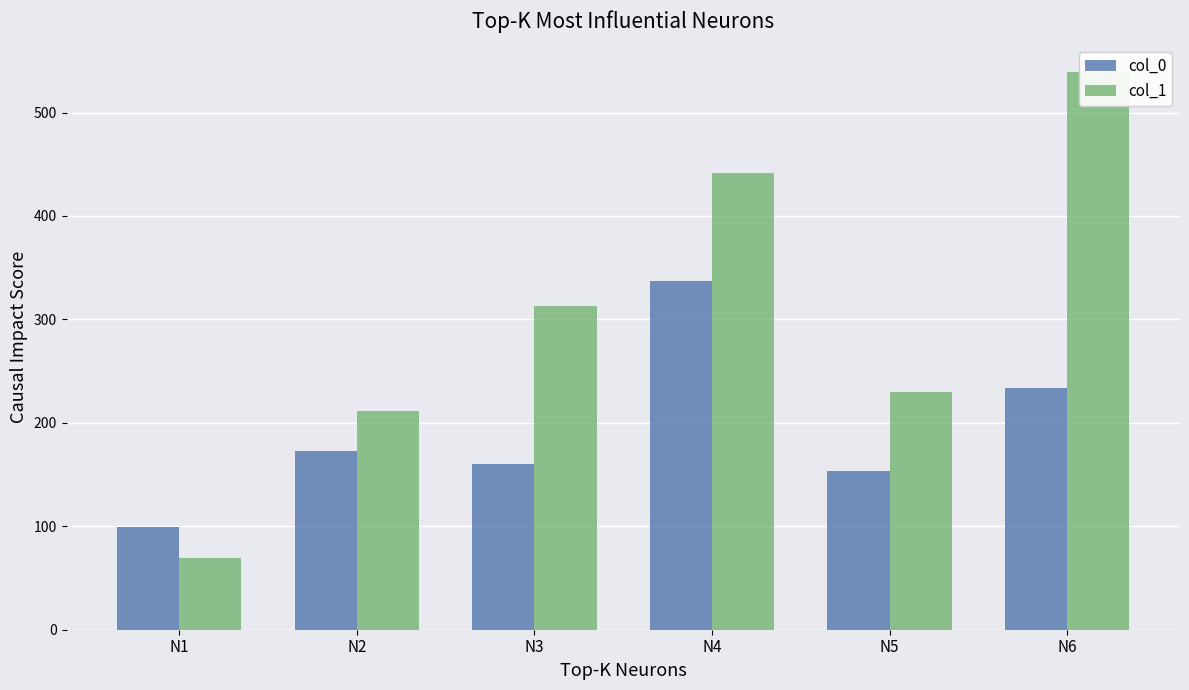

Is the value of col_1 at N1 greater than the value of col_0 at N6?

No